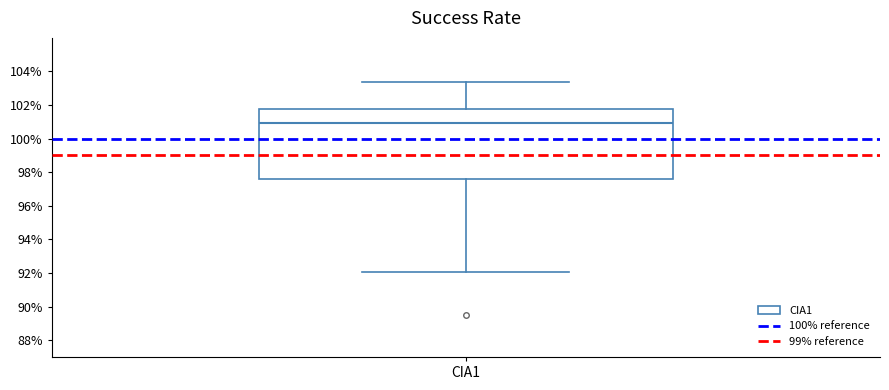

Transcribe this box plot: give where the median line is, the range the box spans, and where the two whiskers end, as read against the y-axis. The values are not printed on the chart, so give them approximately, as read against the axis.

median 101.0, box 97.6 to 101.8, whiskers 92.0 to 103.4